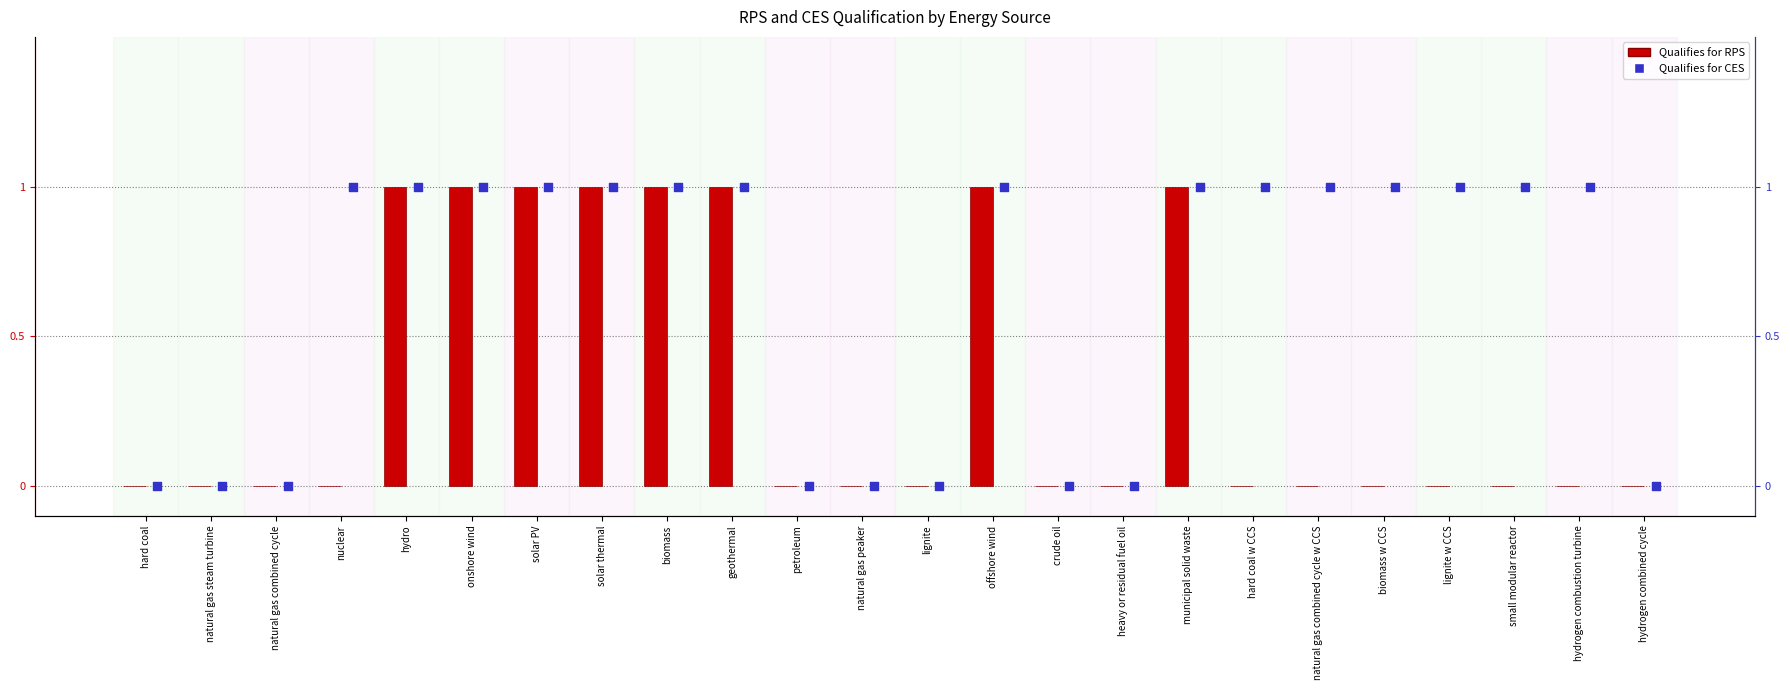

Which series contains the lowest Y value?

Qualifies for RPS